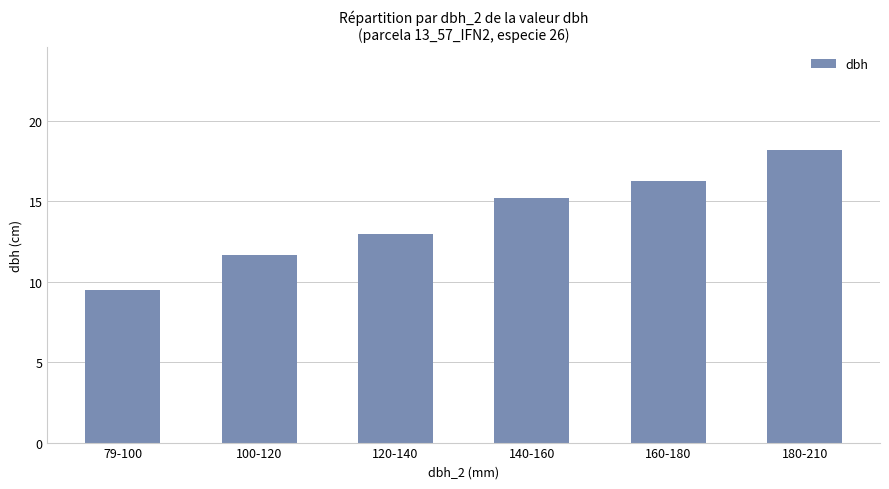

What is the average value?

14.0